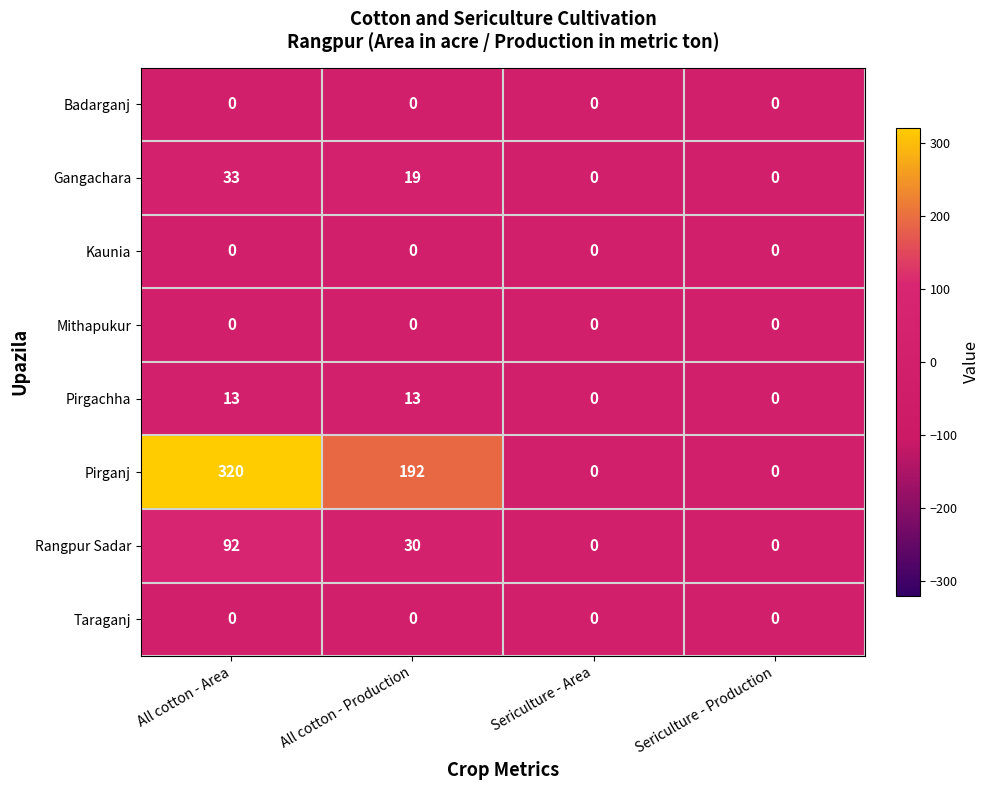

What is the difference between the highest and lowest values at All cotton - Area?

320